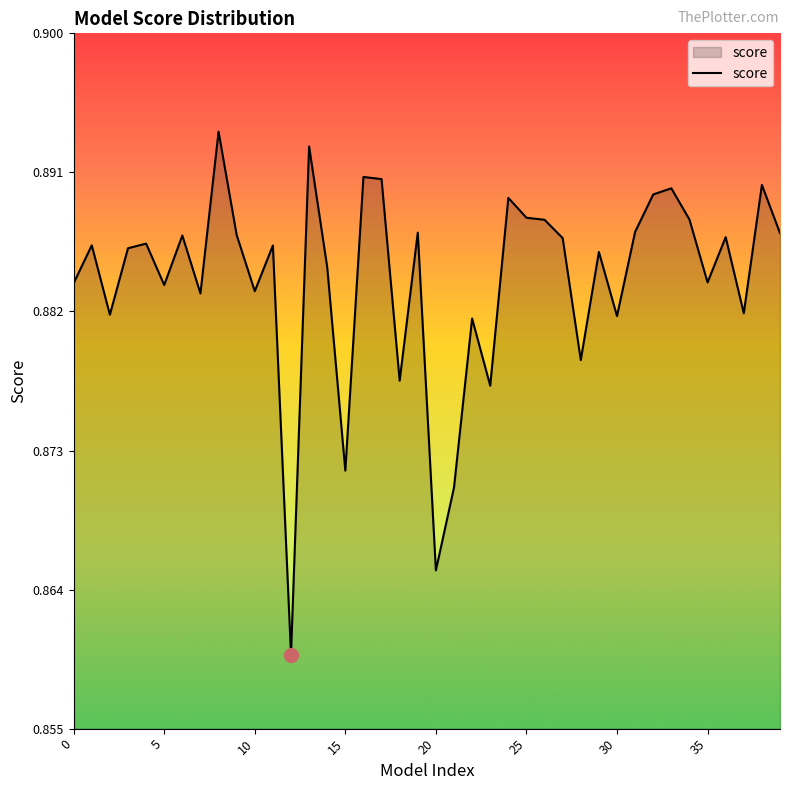

Is this an area chart (filled region under the line)?

Yes